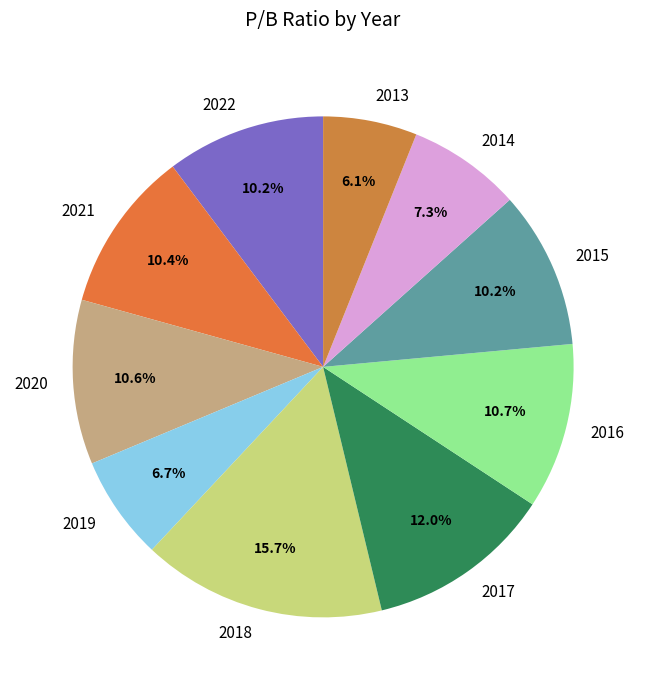

What is the ratio of the value at 2016 to the value at 2014?

1.5